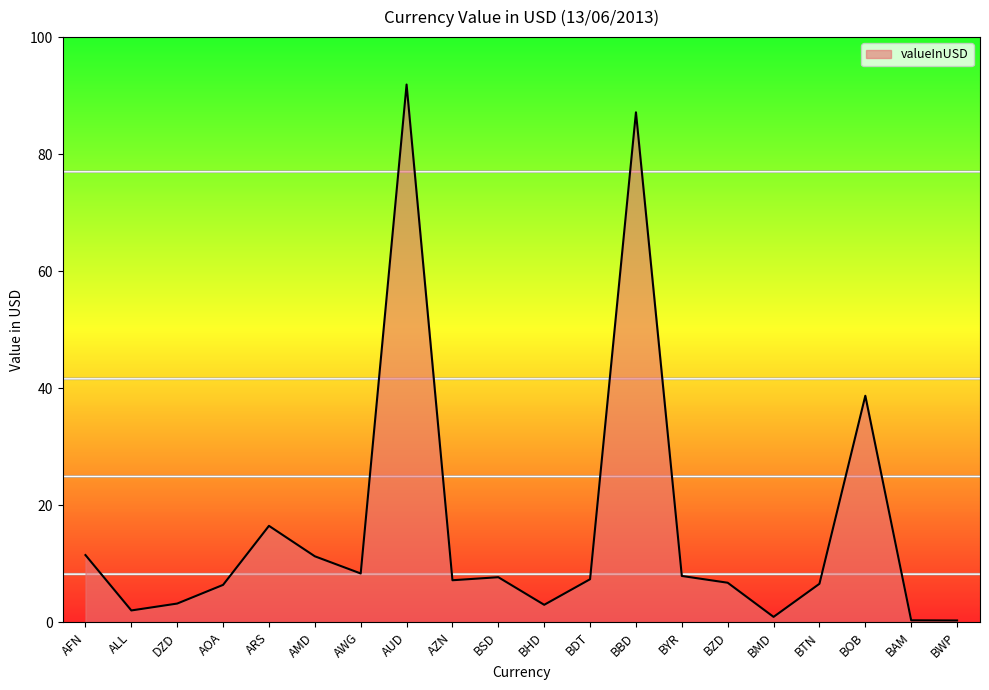

Is it true that the value at BOB is 38.7?

True